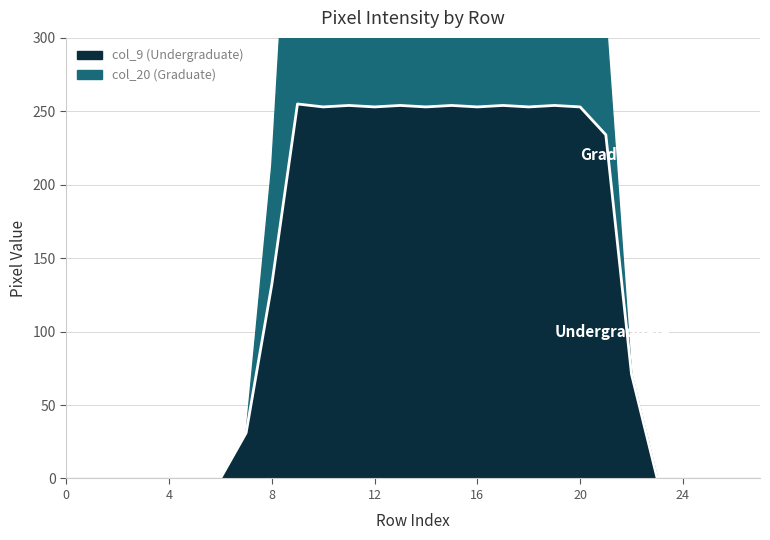

Is it true that col_9 (Undergraduate) equals 253 at 12?

True